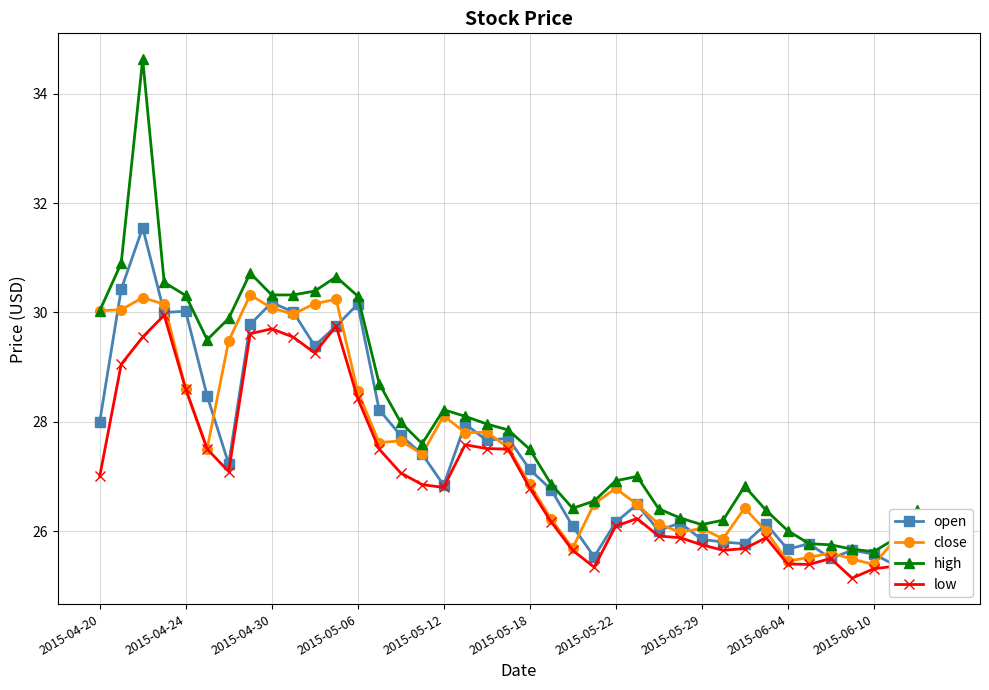

What is the total value across all series at 37?

102.4